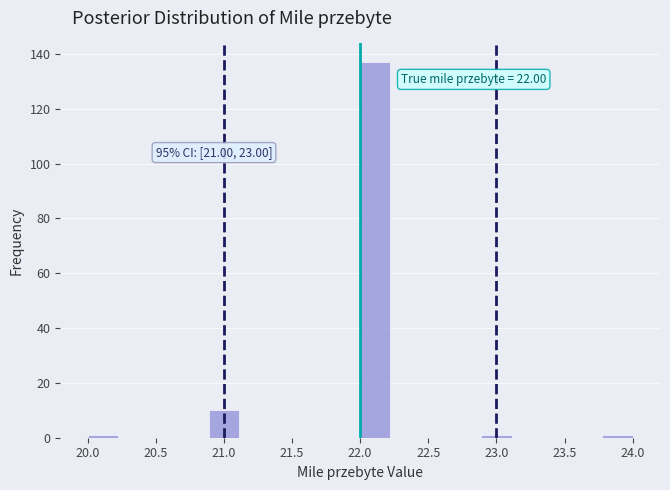

Over which range of the x-axis is the bar tallest?

22.00 to 22.20